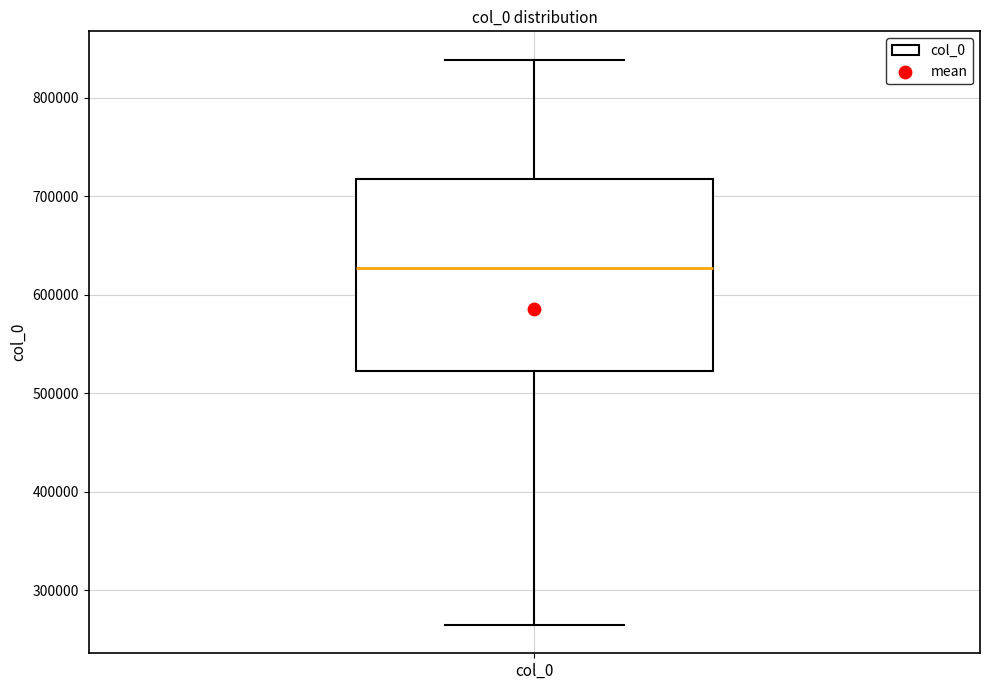

Read this box plot against the y-axis: the position of the median line, the range covered by the box, and the ends of both whiskers. The values are not printed on the chart, so give them approximately, as read against the axis.

median 630000, box 520000 to 720000, whiskers 260000 to 840000